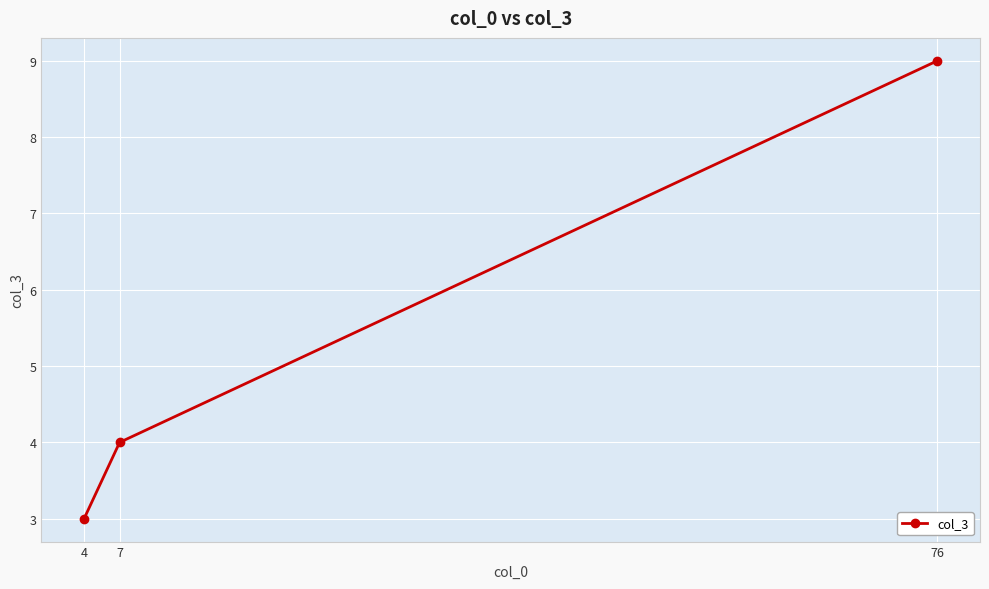

Rank the categories by value from lowest to highest.

4, 7, 76